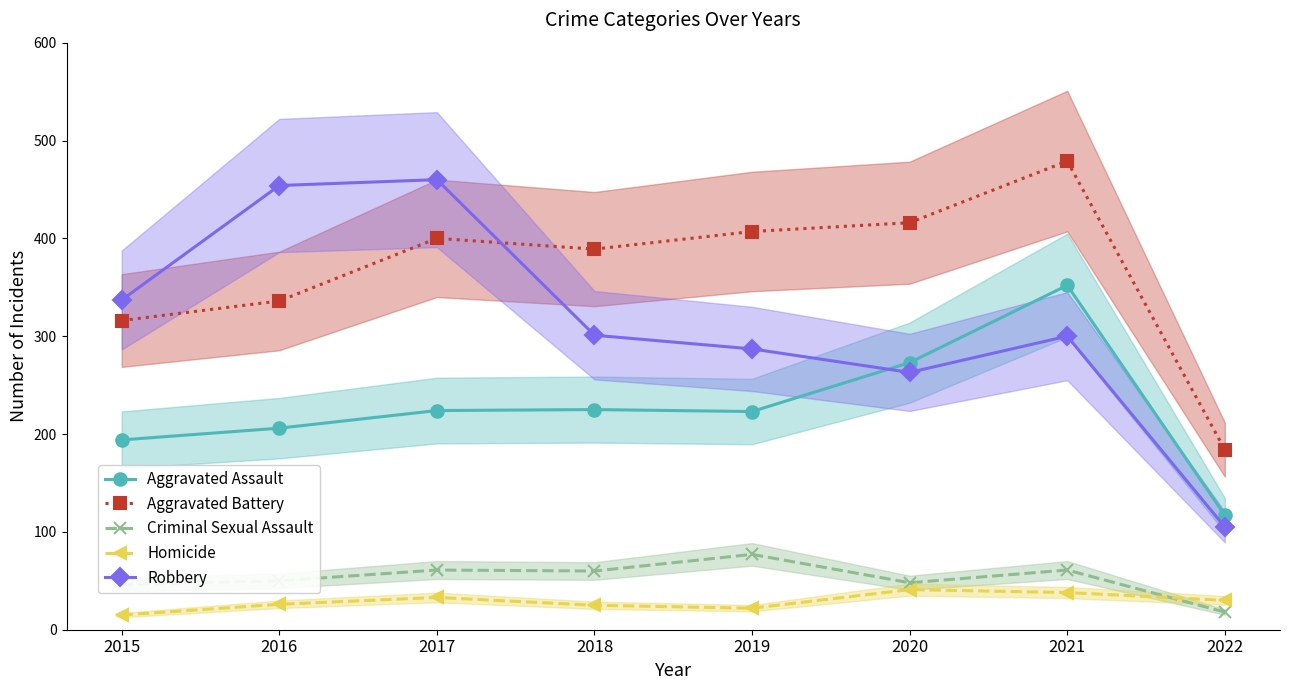

What is the average value of the Aggravated Battery series?

366